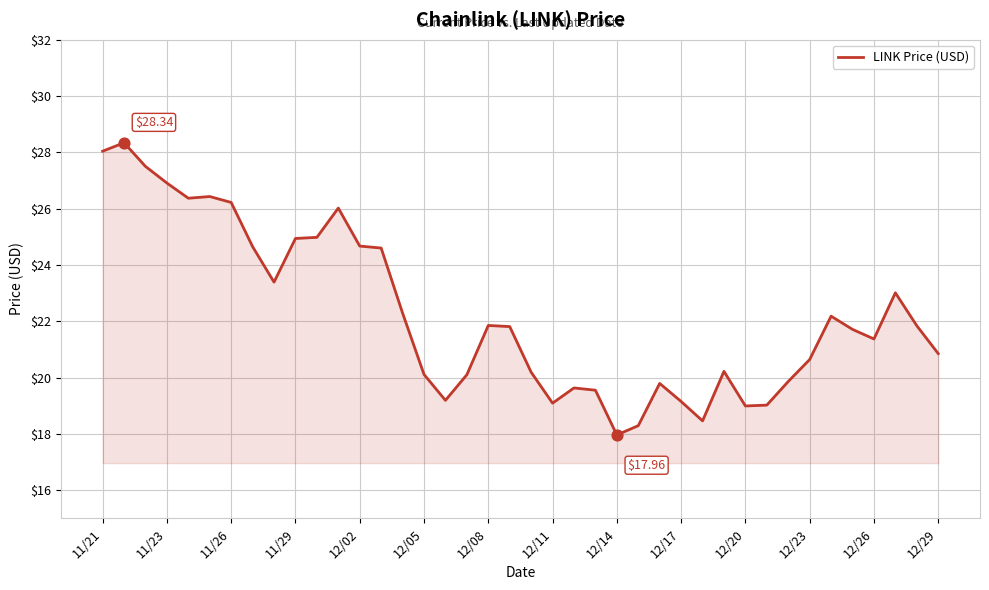

What is the difference between the maximum and minimum values?

10.4